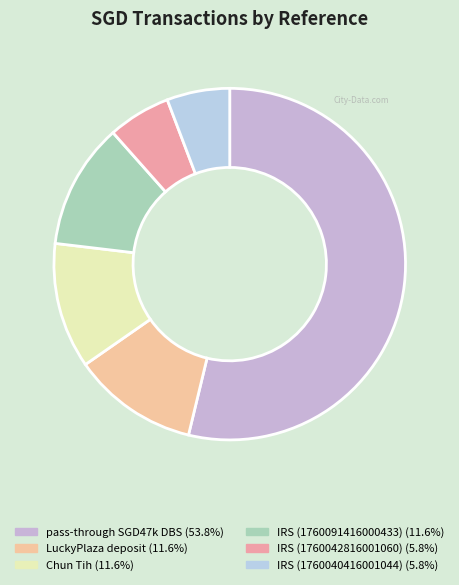

Is pass-through SGD47k DBS the majority of the pie?

Yes